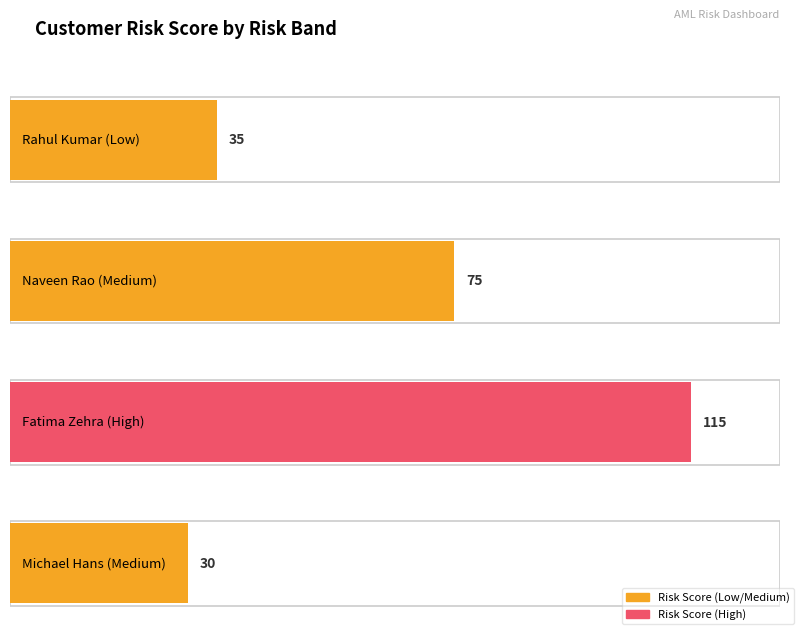

The chart shows a value of 189 at High (Fatima Zehra). True or false?

False